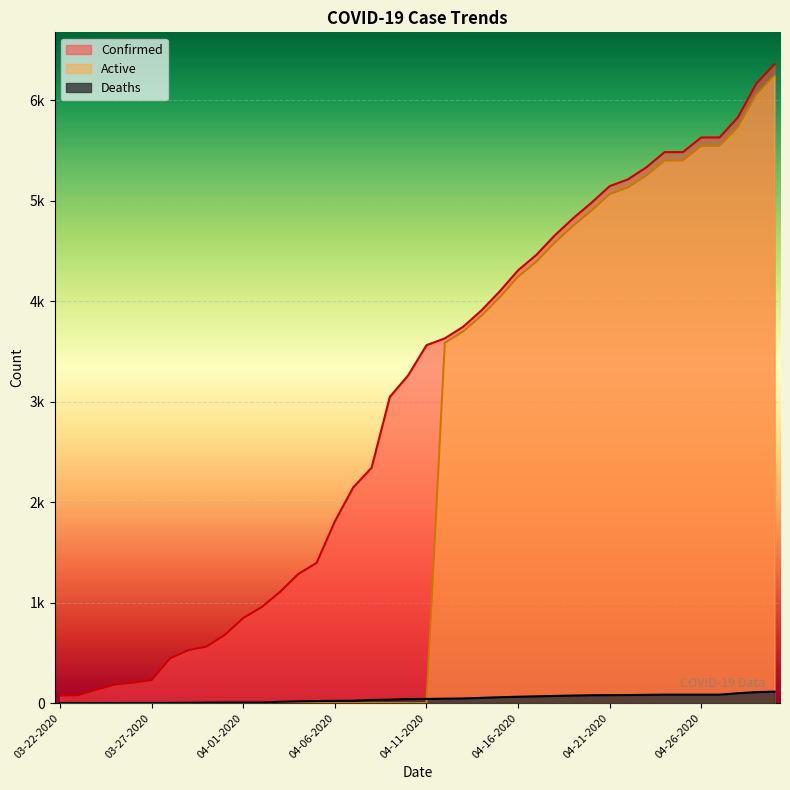

What is the average value of the Deaths series?

43